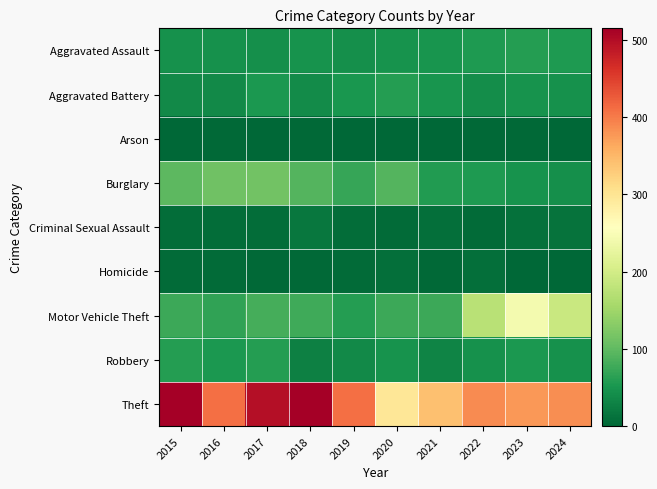

Reading left to right, transcribe all the data shown in this chart.

Aggravated Assault: 2015=46	2016=46	2017=44	2018=48	2019=44	2020=48	2021=50	2022=55	2023=59	2024=56
Aggravated Battery: 2015=38	2016=37	2017=54	2018=39	2019=51	2020=59	2021=49	2022=42	2023=47	2024=46
Arson: 2015=1	2016=4	2017=2	2018=3	2019=0	2020=2	2021=1	2022=3	2023=4	2024=2
Burglary: 2015=98	2016=112	2017=114	2018=92	2019=72	2020=92	2021=57	2022=56	2023=48	2024=43
Criminal Sexual Assault: 2015=7	2016=7	2017=7	2018=18	2019=7	2020=5	2021=9	2022=5	2023=11	2024=14
Homicide: 2015=6	2016=5	2017=4	2018=3	2019=5	2020=10	2021=4	2022=9	2023=2	2024=1
Motor Vehicle Theft: 2015=75	2016=67	2017=82	2018=78	2019=60	2020=75	2021=75	2022=175	2023=243	2024=191
Robbery: 2015=59	2016=54	2017=60	2018=27	2019=38	2020=48	2021=32	2022=46	2023=53	2024=46
Theft: 2015=515	2016=409	2017=497	2018=515	2019=409	2020=296	2021=341	2022=388	2023=377	2024=385